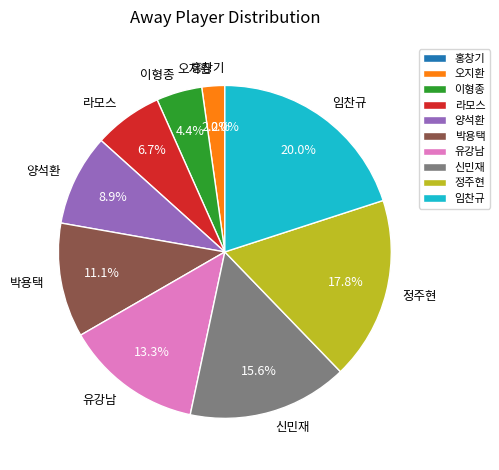

How many slices are in this pie chart?

10